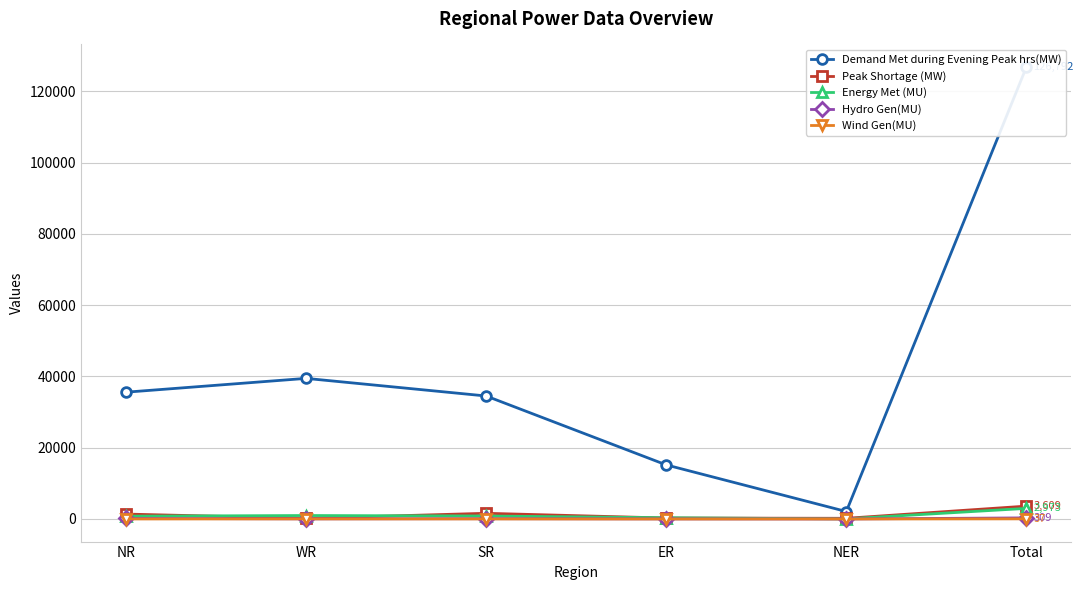

Reading left to right, list all the values displayed in this chart.

Demand Met during Evening Peak hrs(MW): 35572	39446	34506	15174	2094	126792
Peak Shortage (MW): 1380	175	1596	265	193	3609
Energy Met (MU): 786	971	837	347	33	2973
Hydro Gen(MU): 156	40	86	23	4	309
Wind Gen(MU): 6	23	9	0	0	37